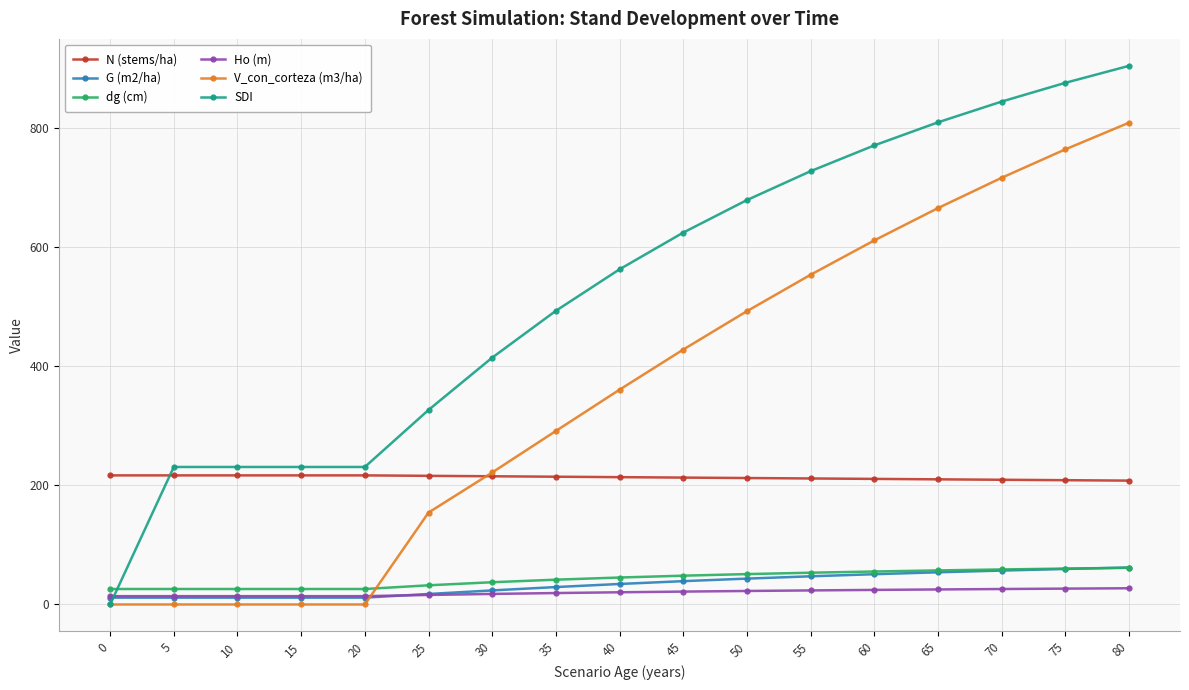

How many data points in SDI are less than 563?

8